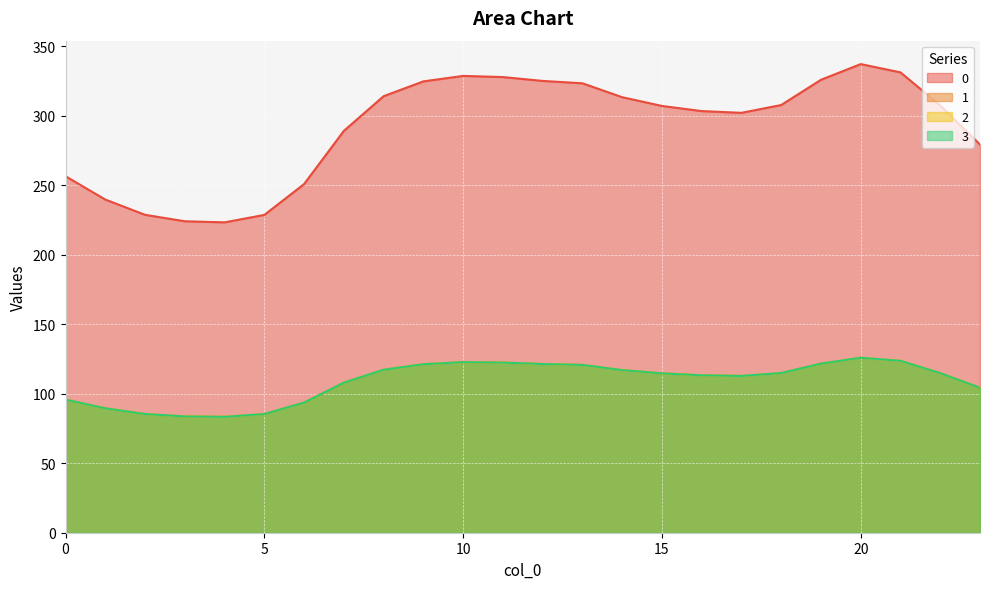

Where does the 2 series first go above 114?

8